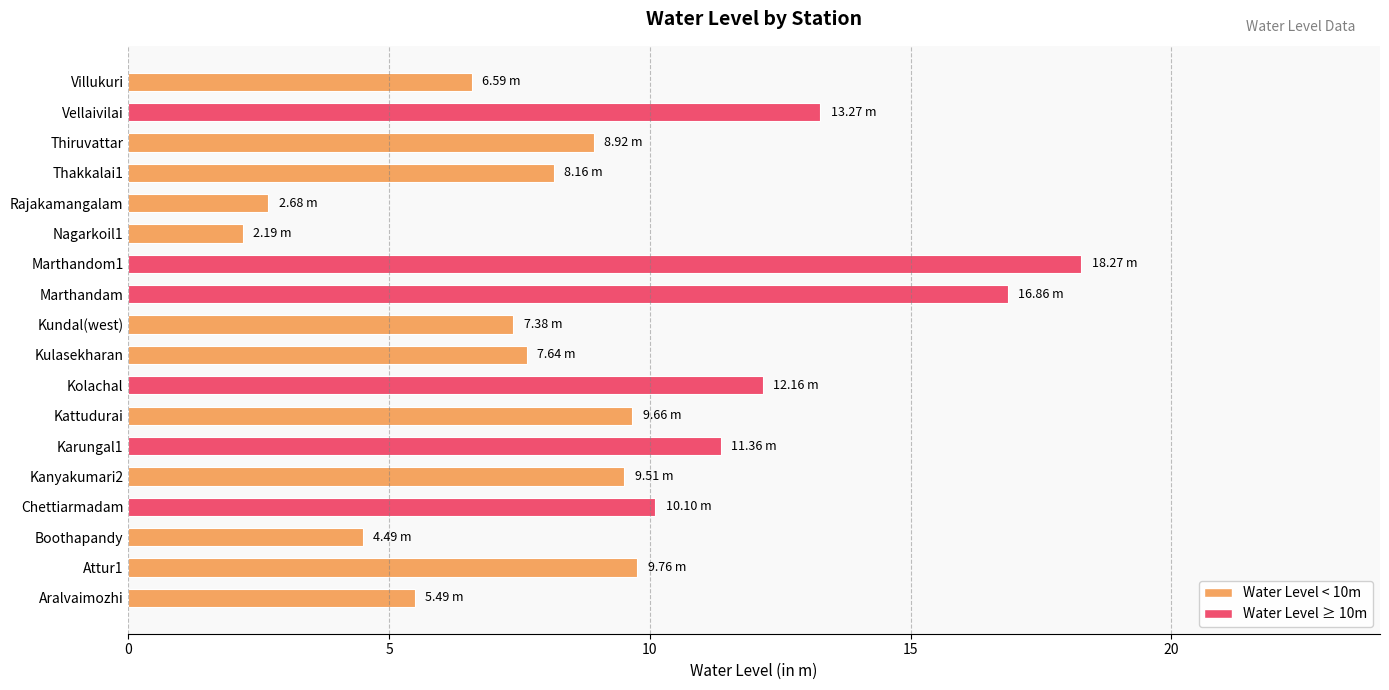

Which category has the lowest value across all series?

Nagarkoil1